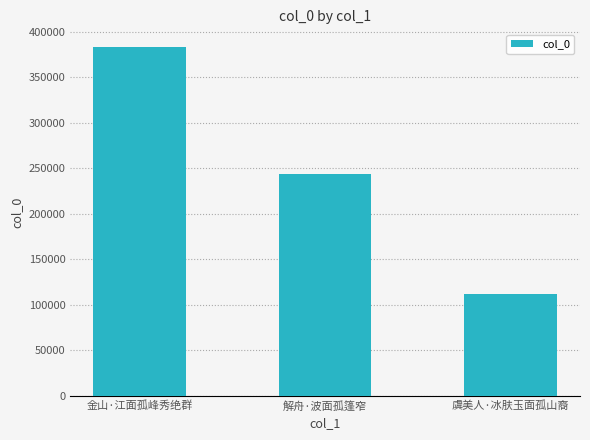

At which category does the chart reach its minimum across all series?

虞美人·冰肤玉面孤山裔